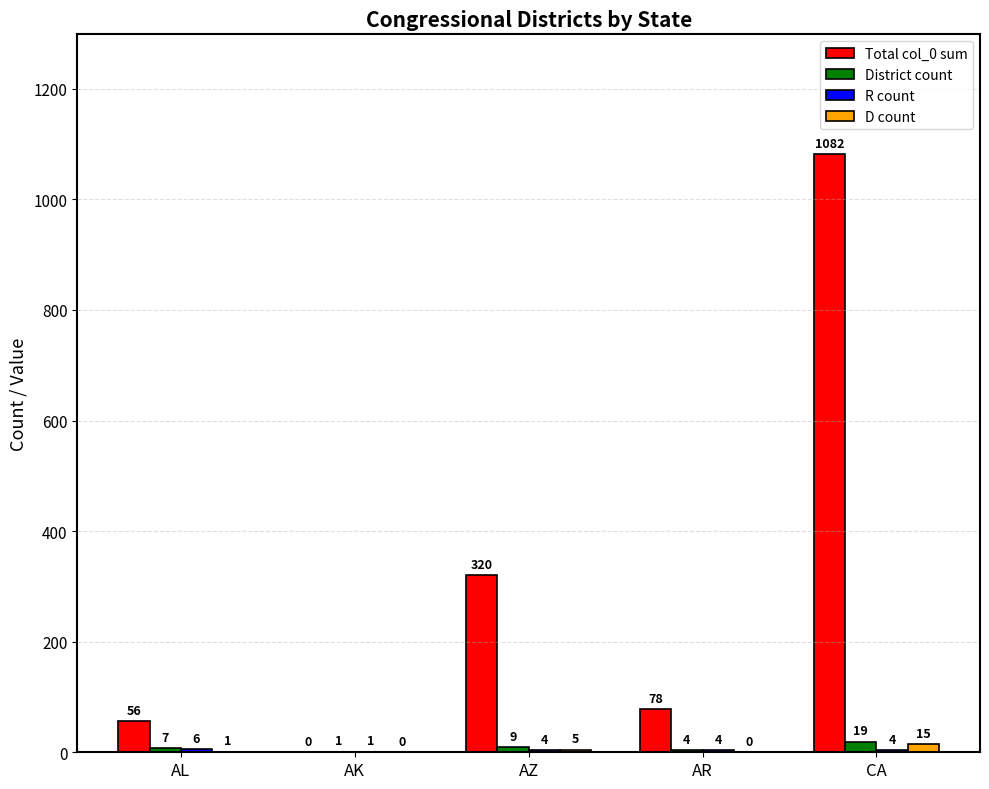

Which series has the widest spread of values?

Total col_0 sum